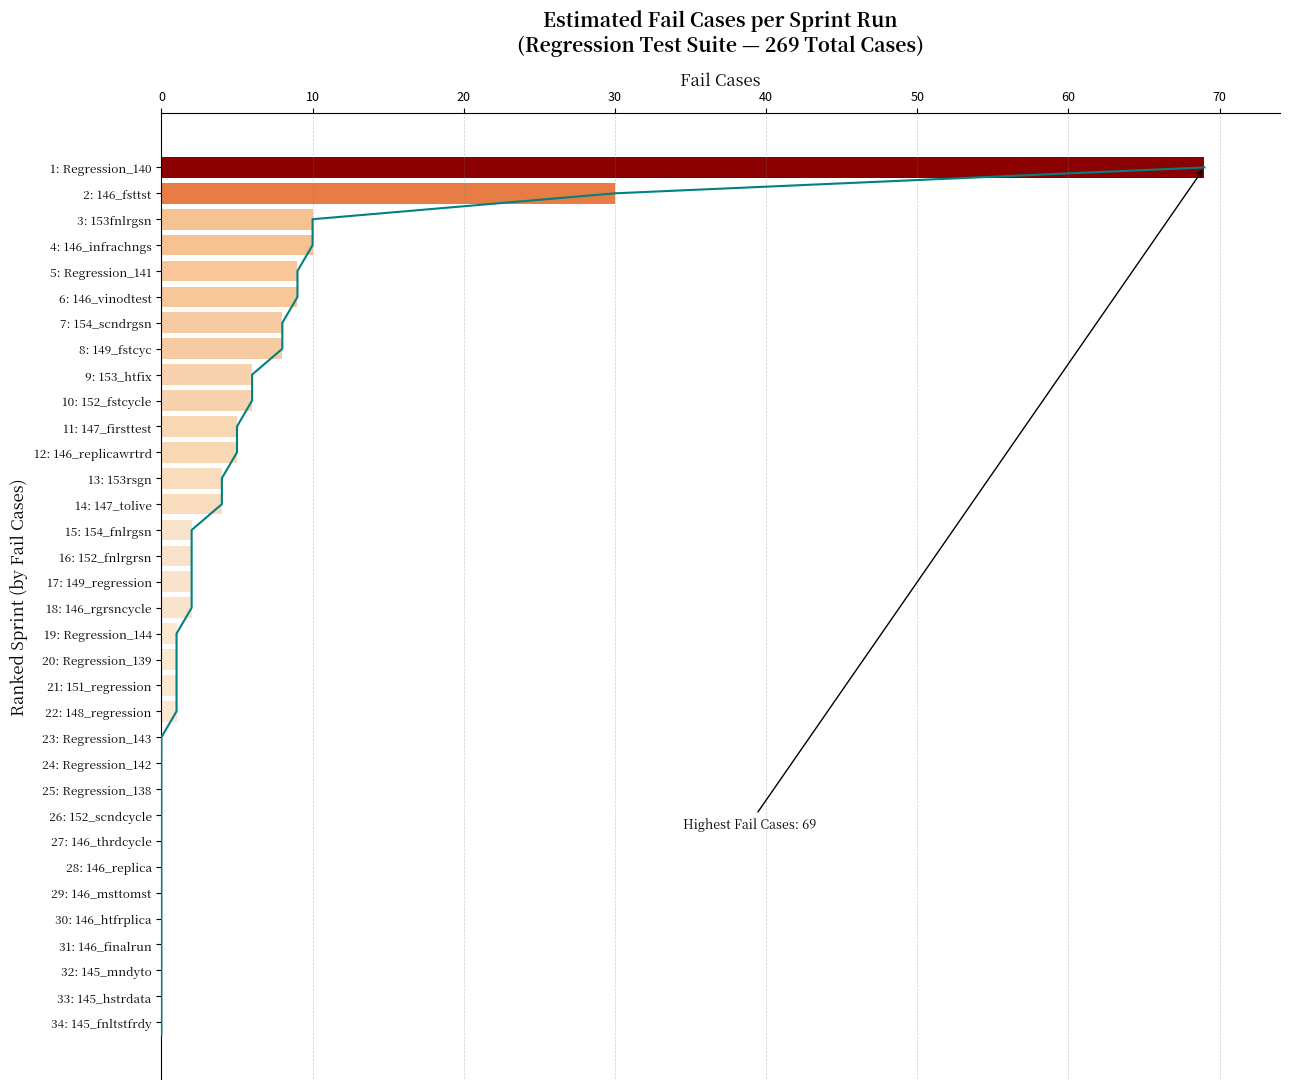

Are the bars grouped side by side (vs. stacked)?

No